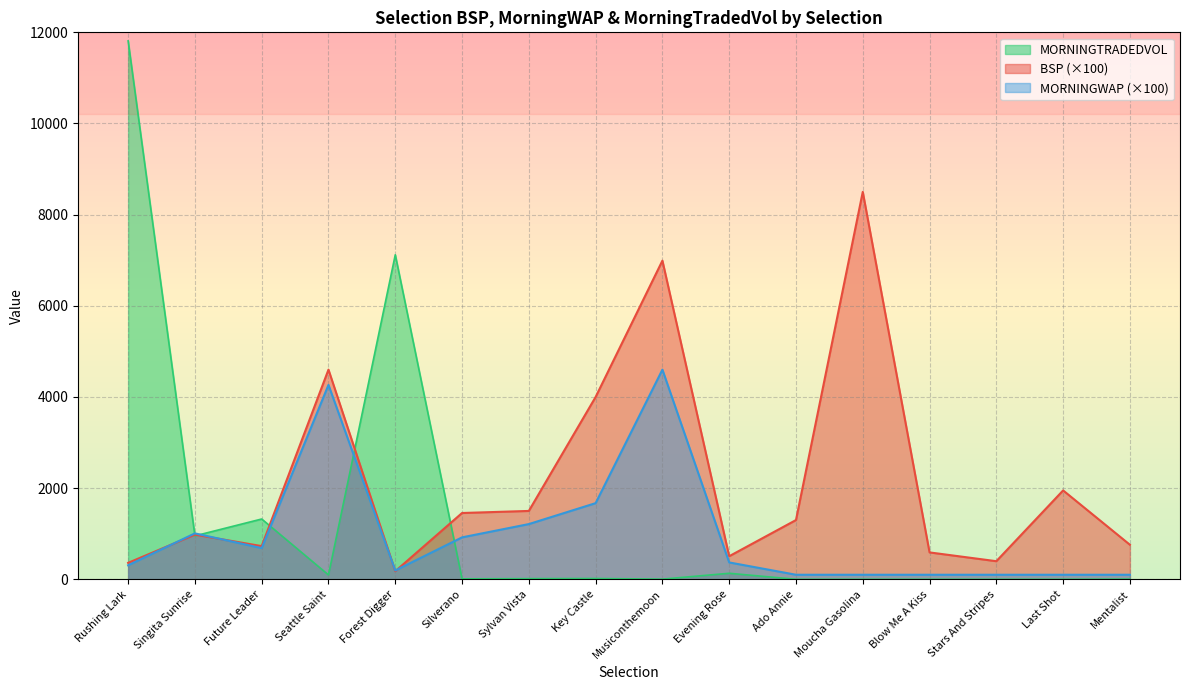

What is the label of the 7th point from the left?

Sylvan Vista